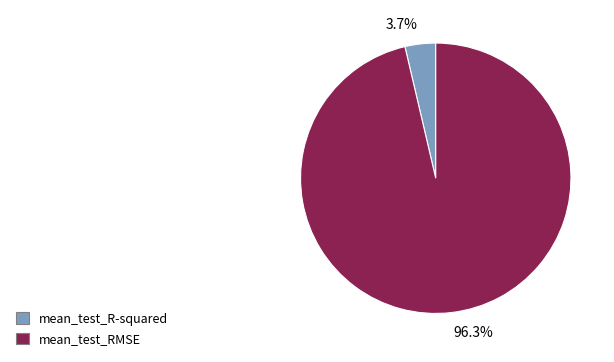

Which has a higher value, mean_test_RMSE or mean_test_R-squared?

mean_test_RMSE